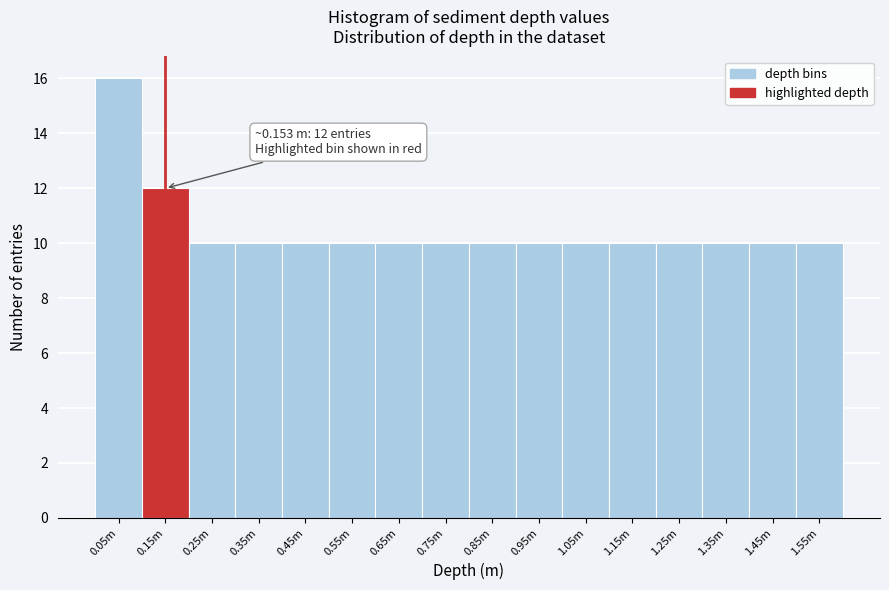

Reading left to right, list all the values displayed in this chart.

0.05m=16	0.15m=12	0.25m=10	0.35m=10	0.45m=10	0.55m=10	0.65m=10	0.75m=10	0.85m=10	0.95m=10	1.05m=10	1.15m=10	1.25m=10	1.35m=10	1.45m=10	1.55m=10